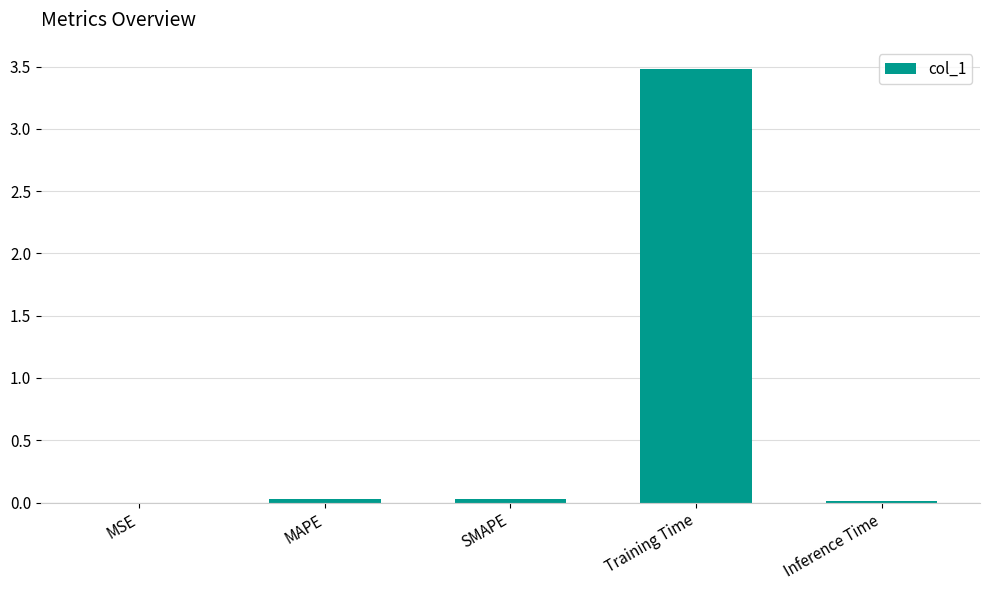

What is the sum of all values?

3.6